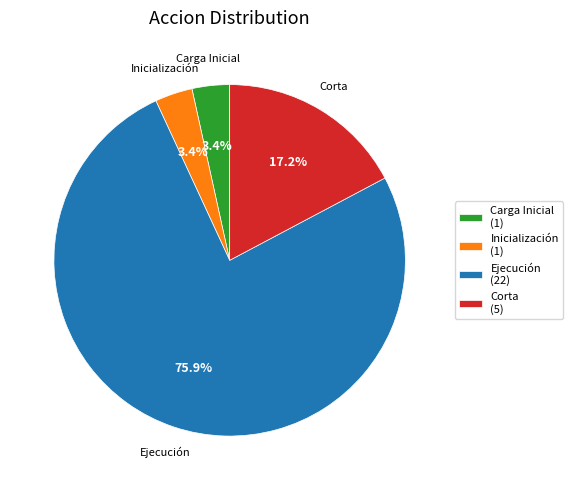

Do Corta and Carga Inicial together represent more than half of the pie?

No